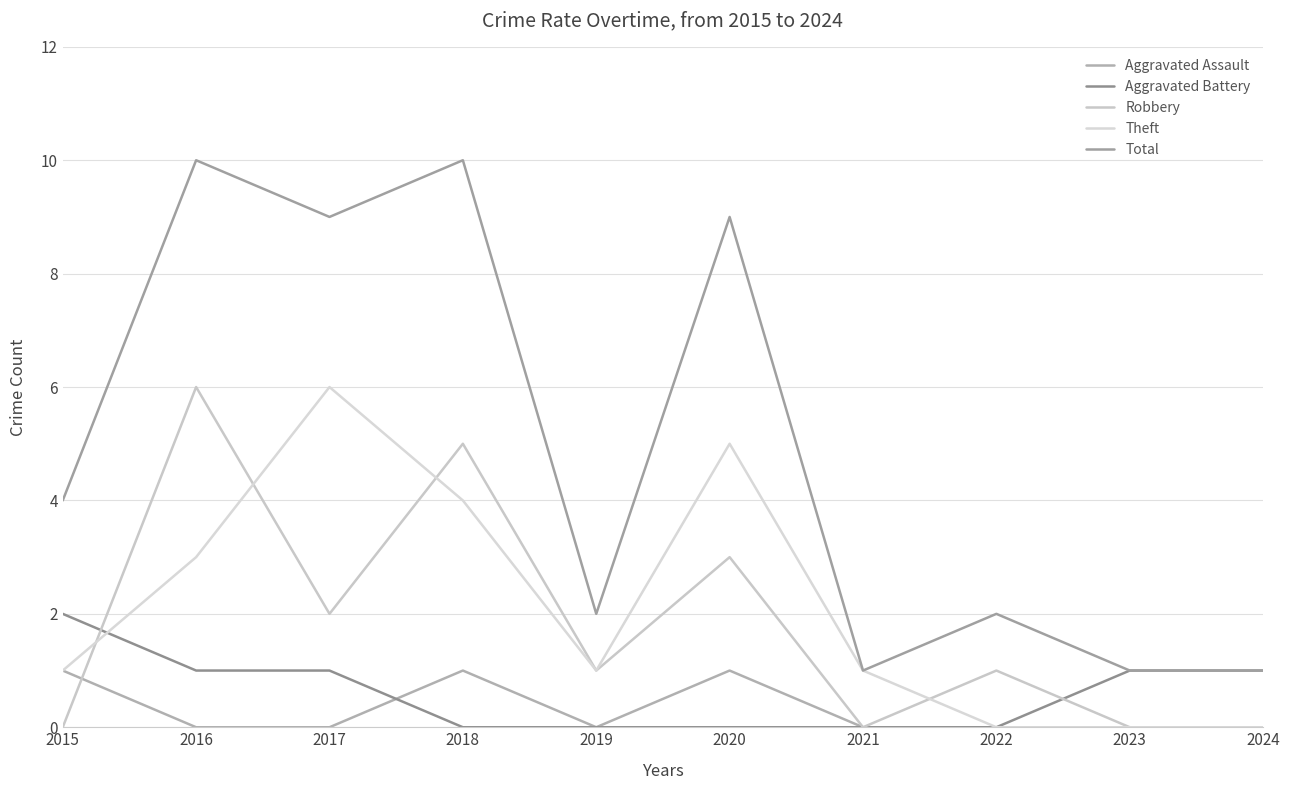

Reading left to right, extract all data points from this chart.

Aggravated Assault: 1	0	0	1	0	1	0	0	0	0
Aggravated Battery: 2	1	1	0	0	0	0	0	1	1
Robbery: 0	6	2	5	1	3	0	1	0	0
Theft: 1	3	6	4	1	5	1	0	0	0
Total: 4	10	9	10	2	9	1	2	1	1